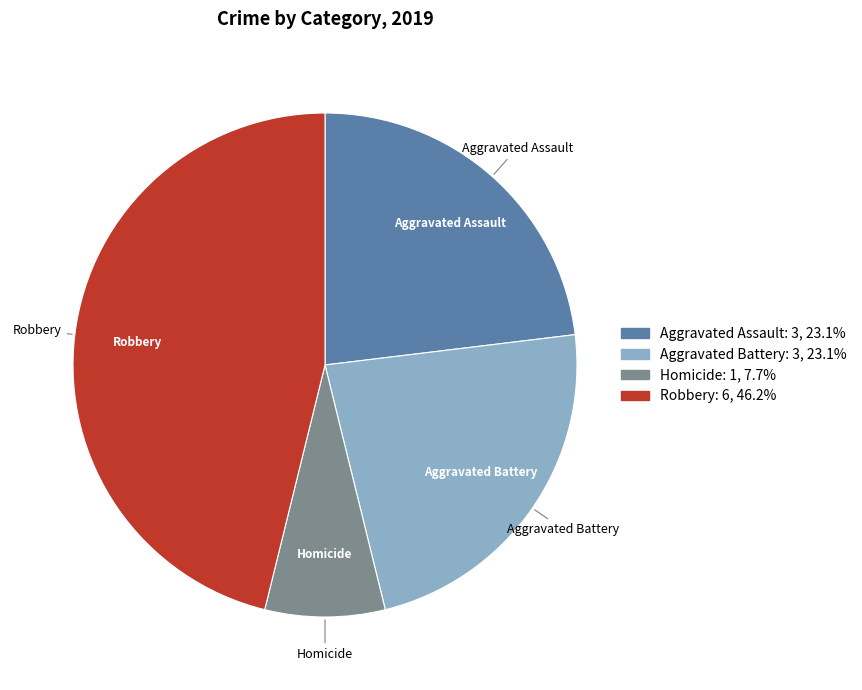

Count the number of slices in the pie.

4